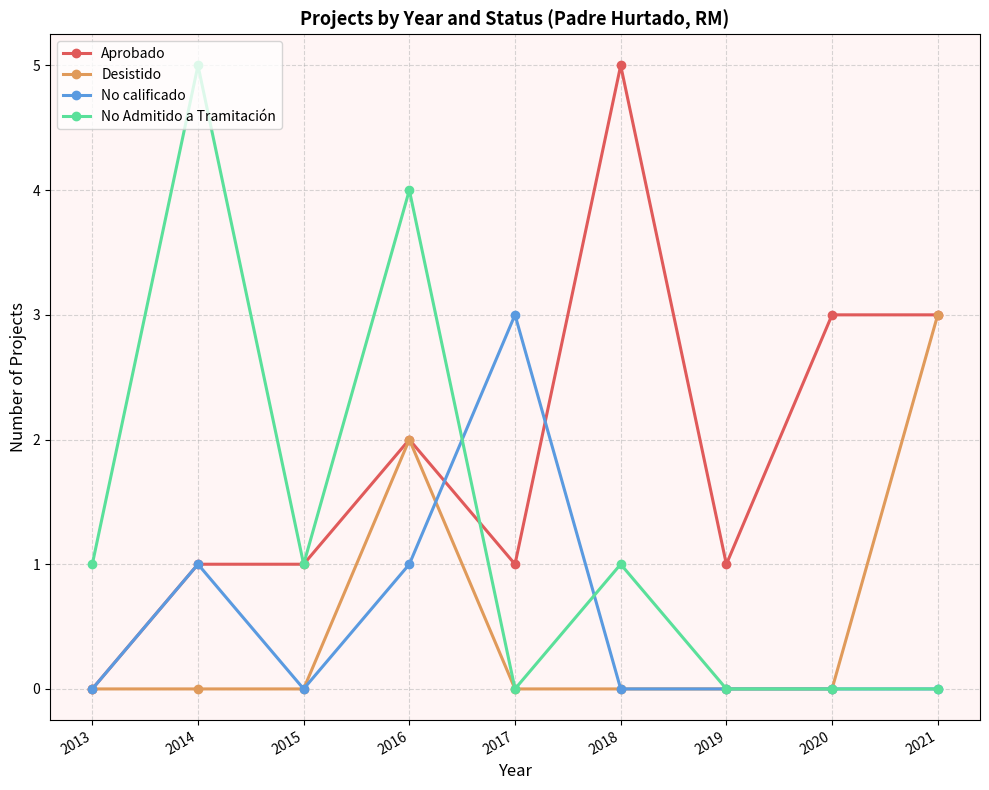

True or false: No Admitido a Tramitación has a value of 2 at 2021.

False